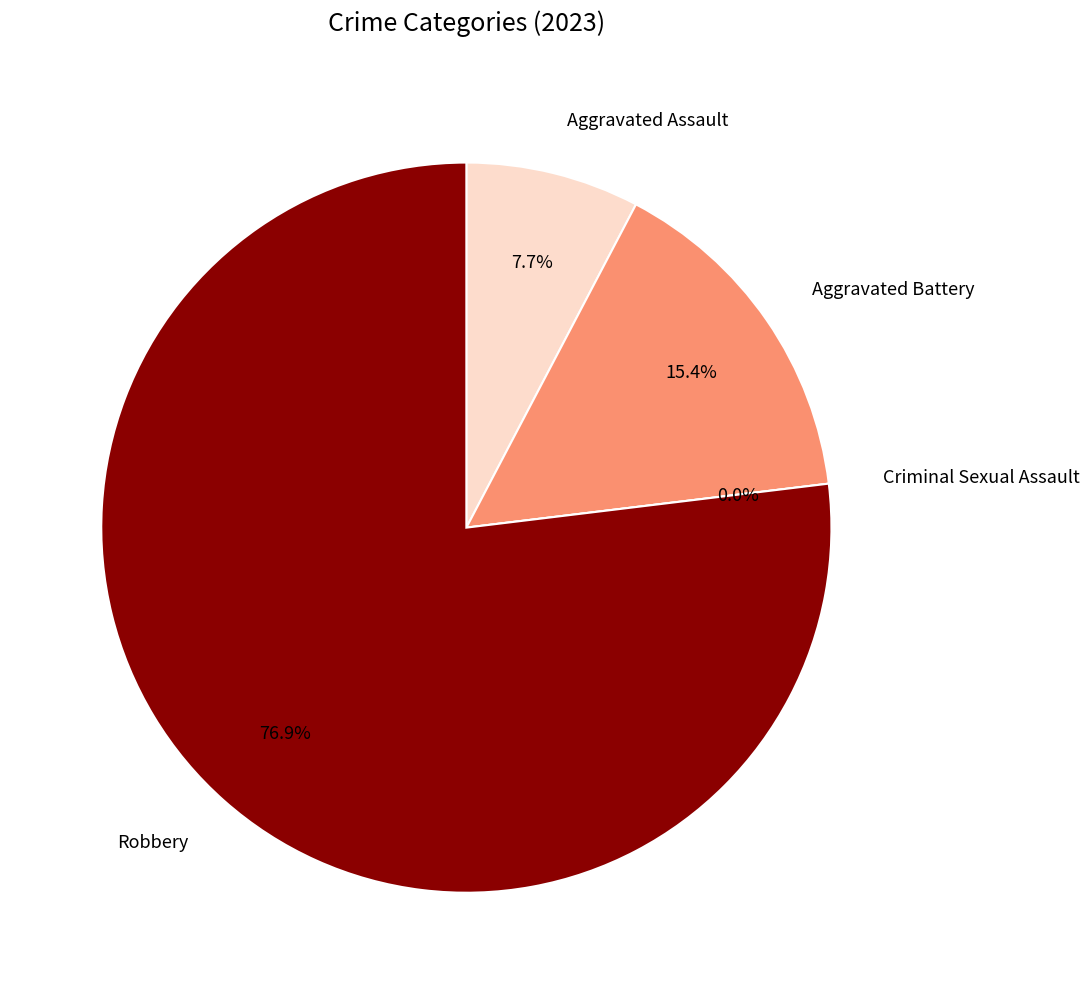

Is Robbery the majority of the pie?

Yes